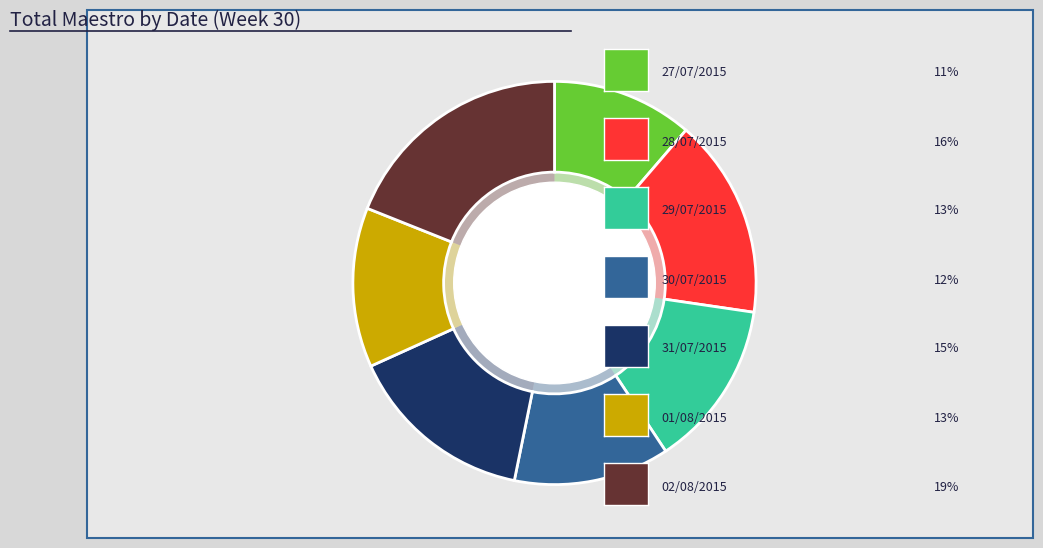

What is the change in value from 27/07/2015 to 30/07/2015?

+408.0